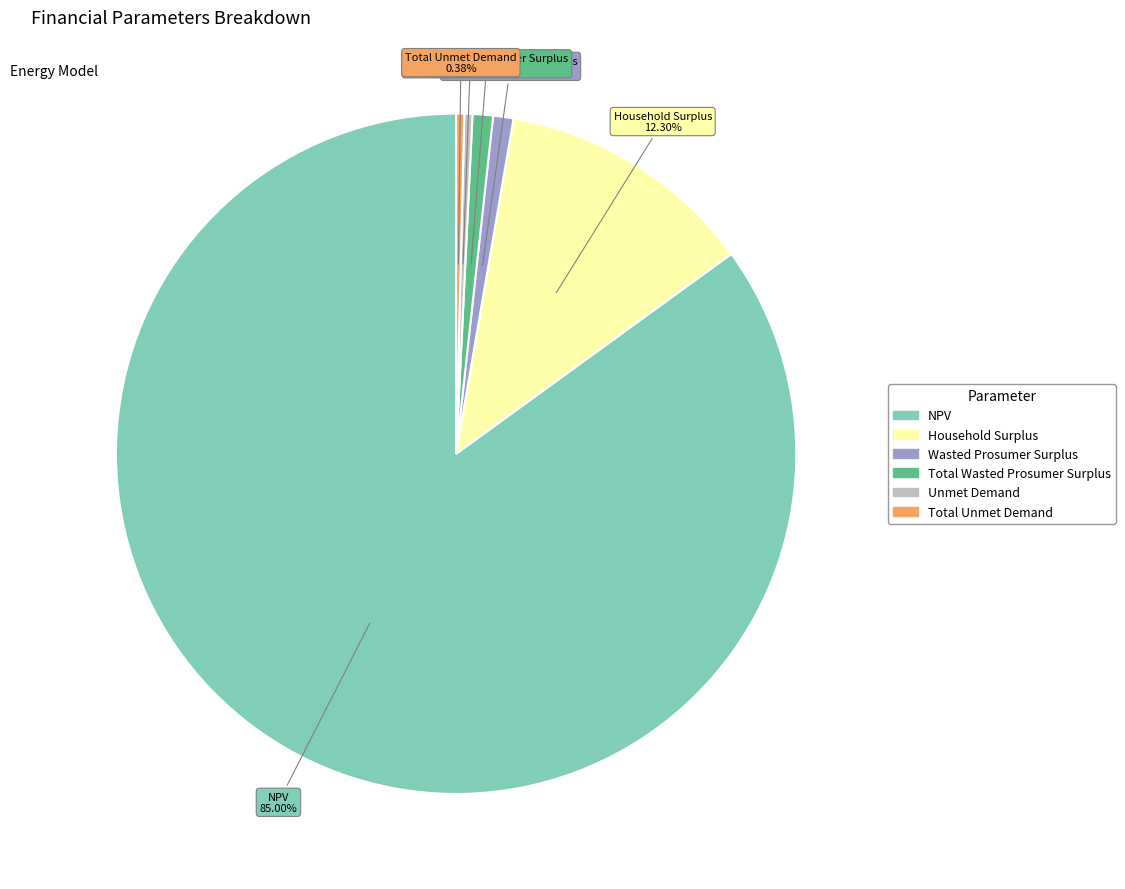

Which slice is the largest?

NPV